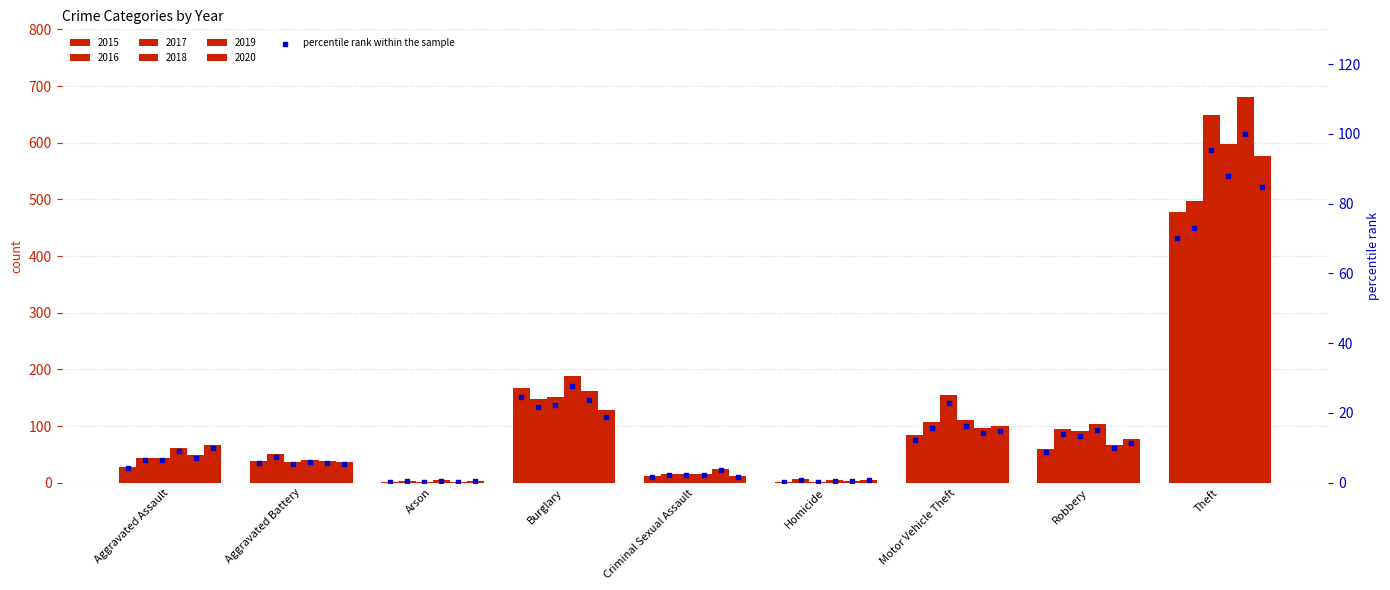

What are all the series names shown in the legend?

2015, 2016, 2017, 2018, 2019, 2020